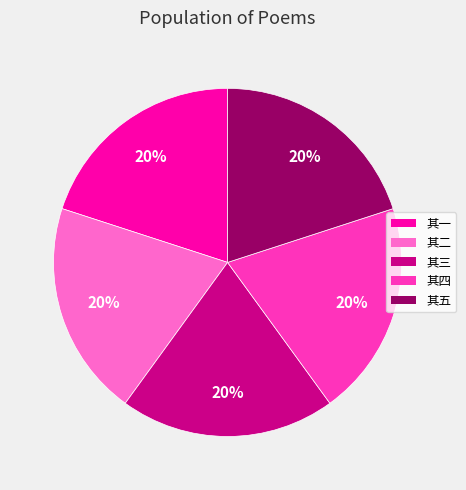

Count the number of slices in the pie.

5